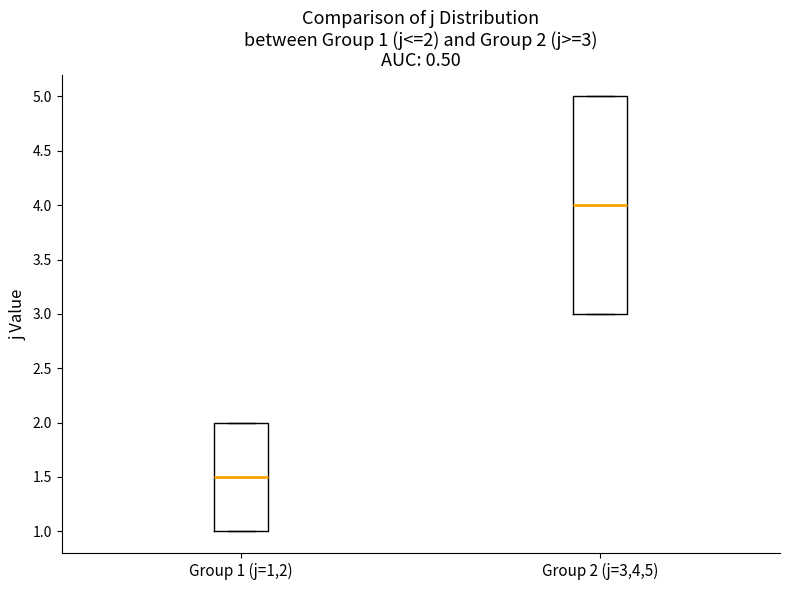

Comparing the boxes themselves (not the whiskers), which one is the tallest?

Group 2 (j=3,4,5)